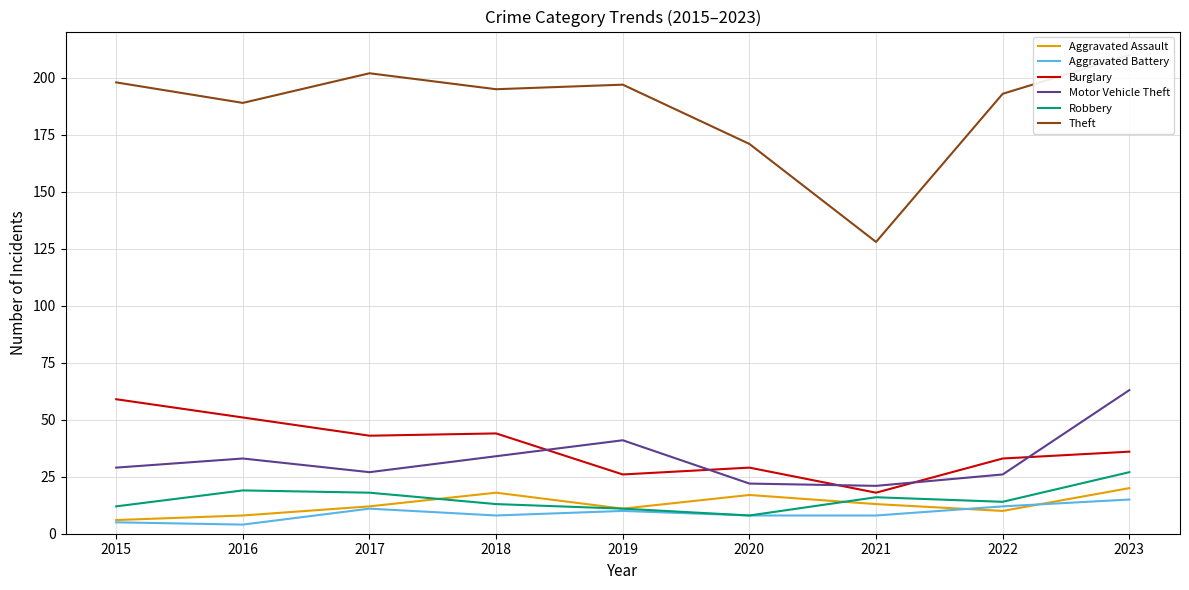

What are all the series names shown in the legend?

Aggravated Assault, Aggravated Battery, Burglary, Motor Vehicle Theft, Robbery, Theft